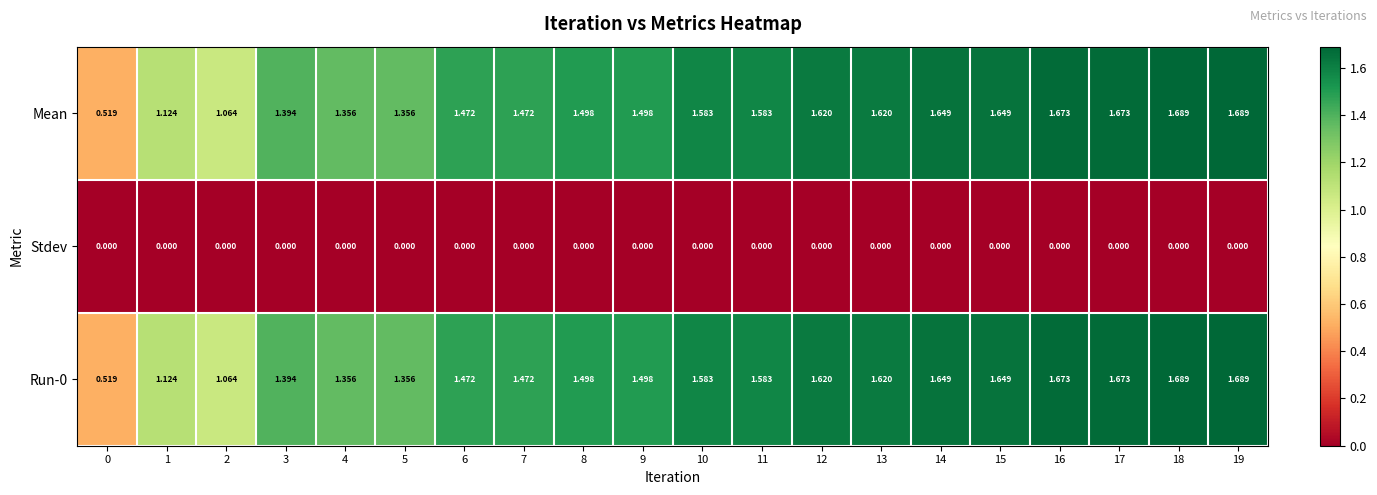

At how many categories does at least one series exceed 0?

20